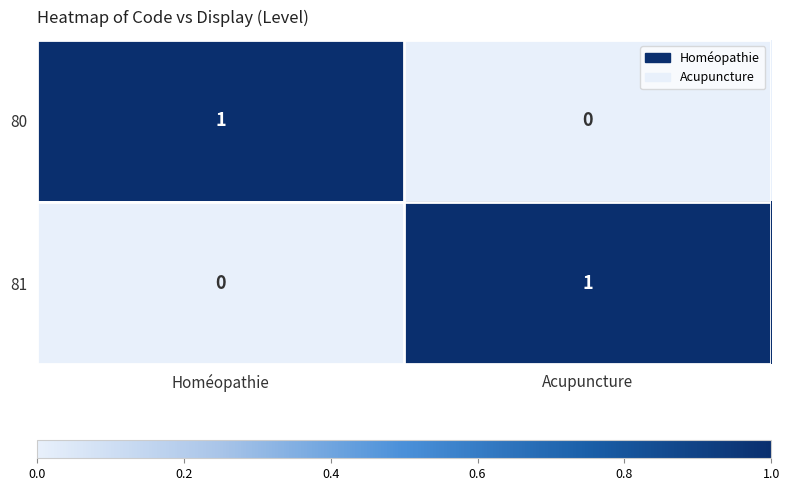

The value of 80 at Acupuncture is 1. True or false?

False